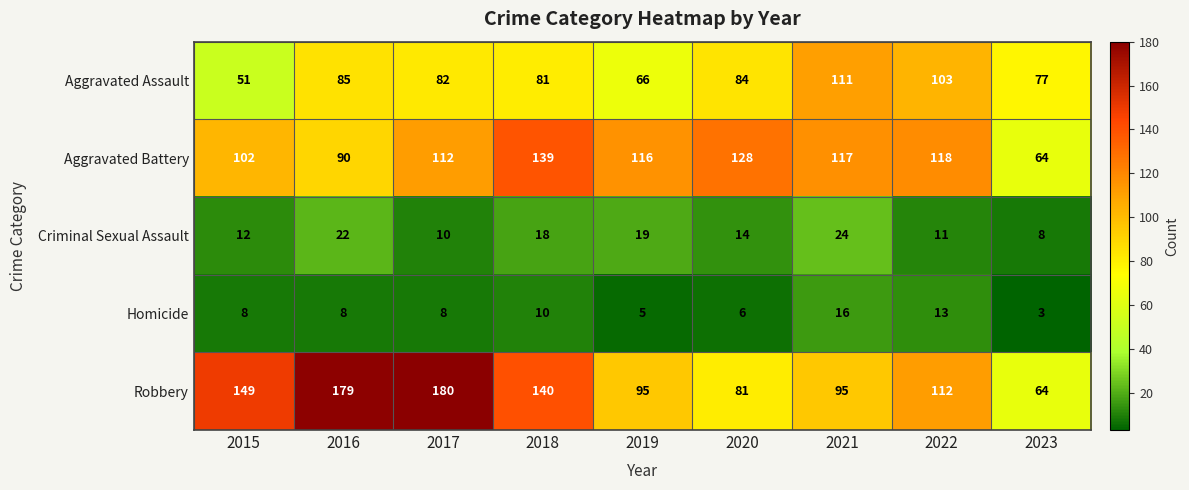

At which category is the sum across all series the highest?

2017